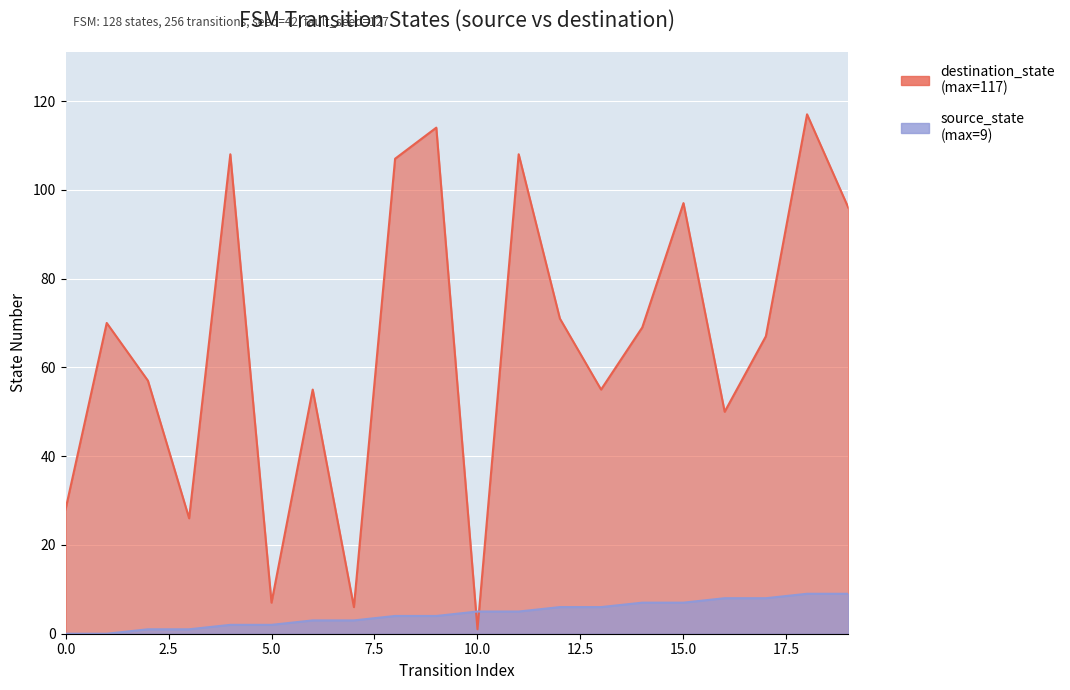

What is the average value of the source_state series?

4